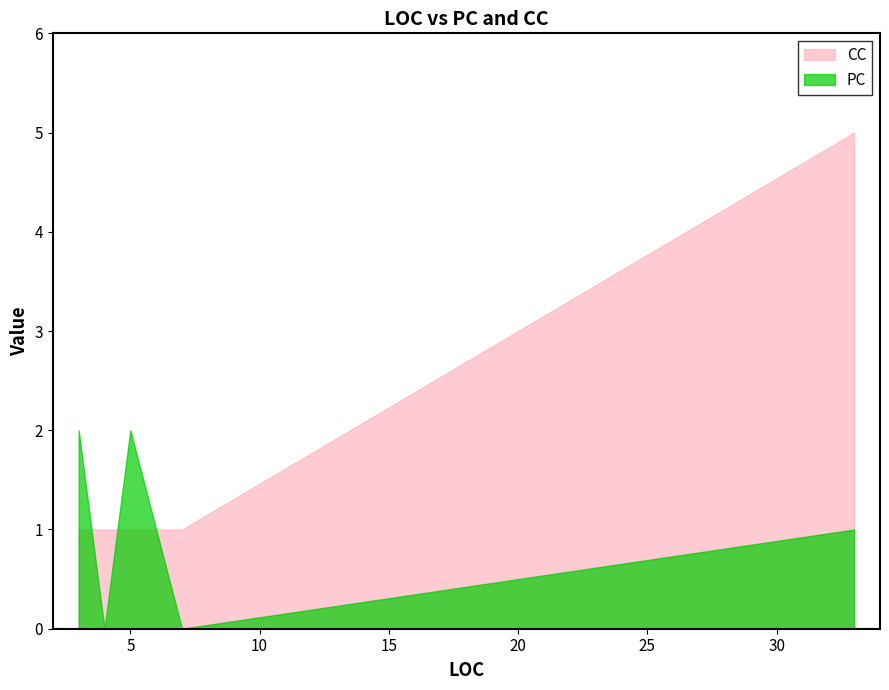

Where is CC nearest to the value 3?

7